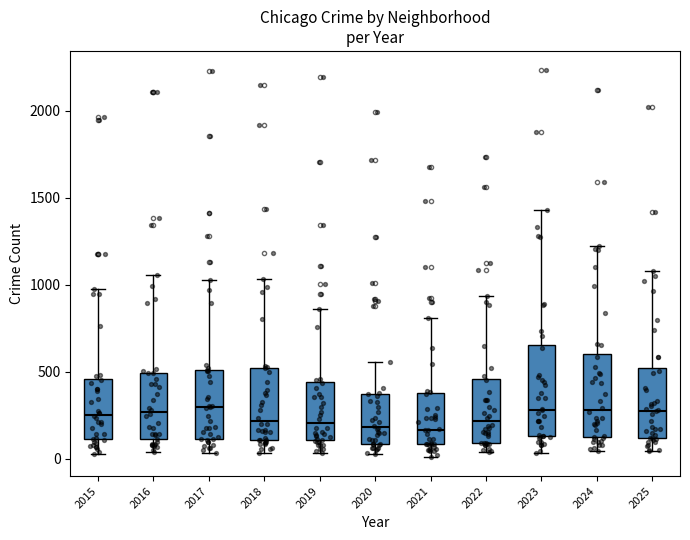

Where is the upper edge of the box at x = 2016 on the y-axis? The values are not printed on the chart, so give them approximately, as read against the axis.

500